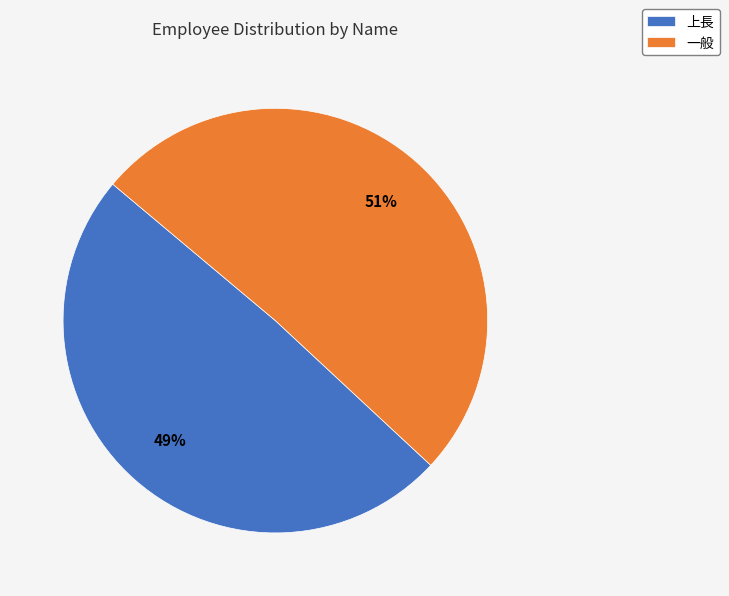

Is the sum of 一般 and 上長 greater than half?

Yes